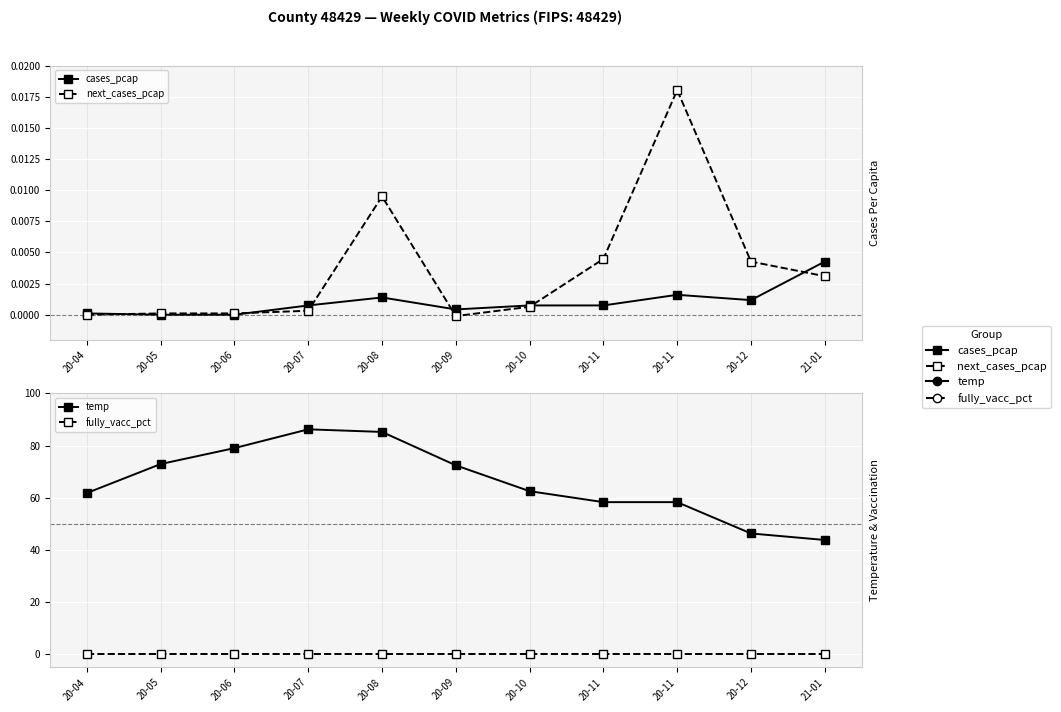

Where do cases_pcap and next_cases_pcap first cross each other?

20-04 and 20-05